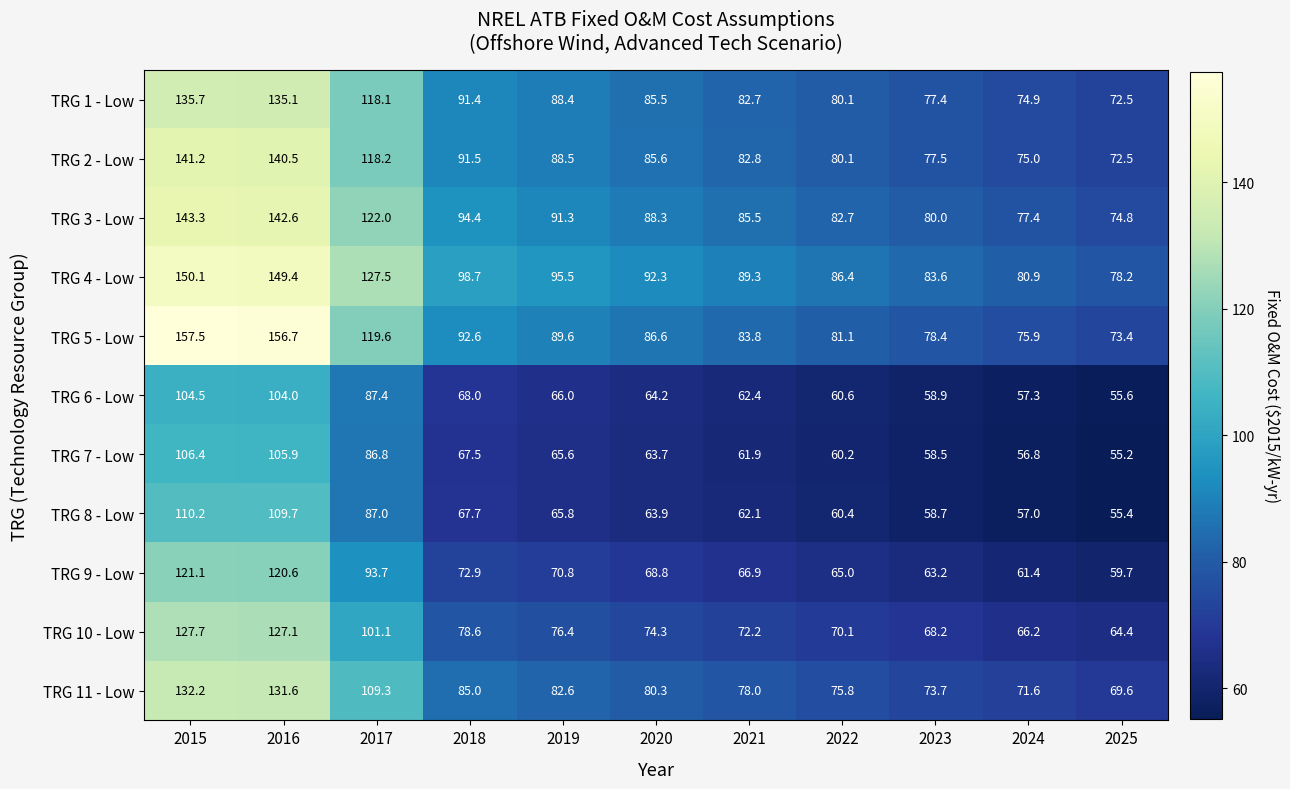

Rank the series at 2016 from lowest to highest value.

TRG 6 - Low, TRG 7 - Low, TRG 8 - Low, TRG 9 - Low, TRG 10 - Low, TRG 11 - Low, TRG 1 - Low, TRG 2 - Low, TRG 3 - Low, TRG 4 - Low, TRG 5 - Low